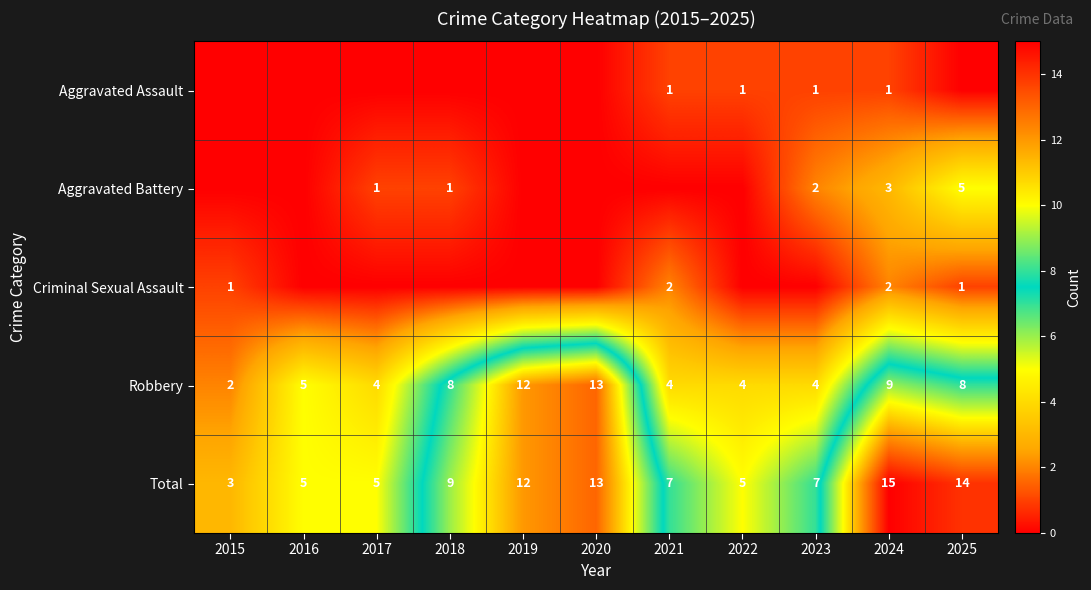

What is the difference between the second highest and second lowest values in the Total series?

9